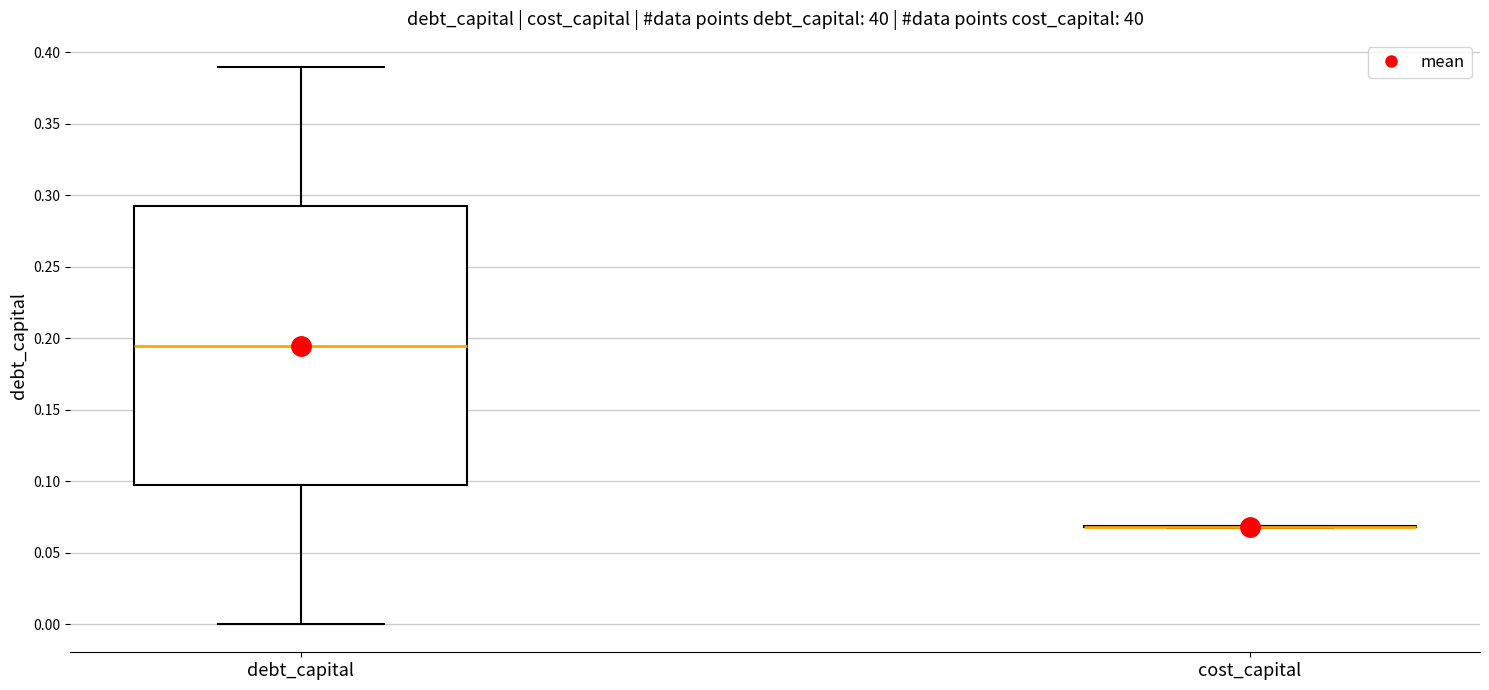

Reading left to right, transcribe this box plot: for each box, give where its median line is, the range the box spans, and where its two whiskers end, as read against the y-axis. The values are not printed on the chart, so give them approximately, as read against the axis.

debt_capital: median 0.195, box 0.100 to 0.295, whiskers 0.000 to 0.390
cost_capital: box collapsed to a line at 0.070, whiskers 0.070 to 0.070